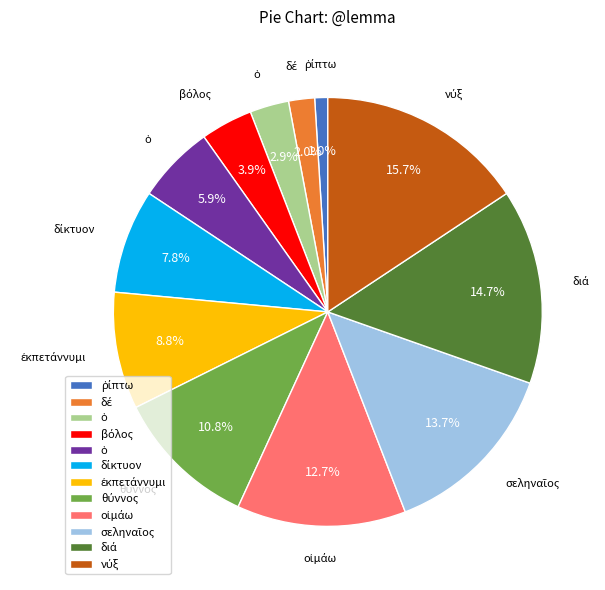

To the nearest percent, what is the difference between the largest and smallest slice percentages?

15%